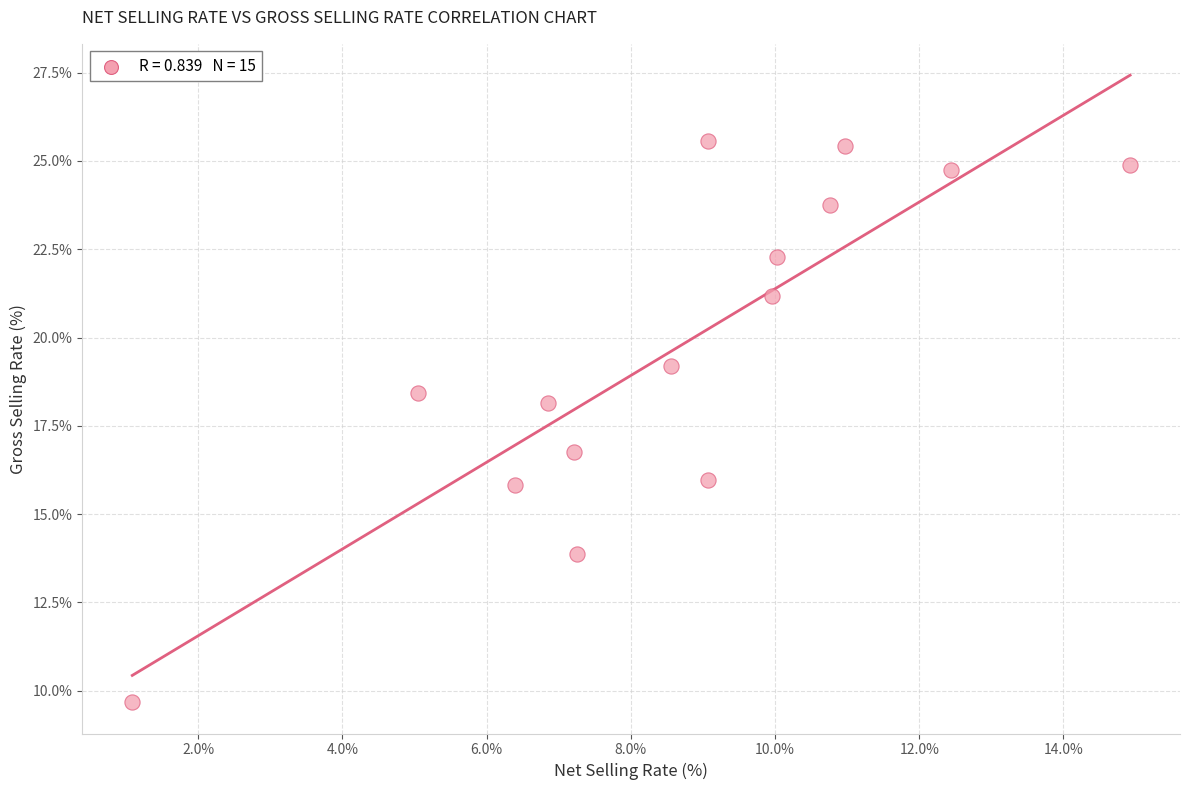

What Y value in the scatter plot is closest to 17?

16.8